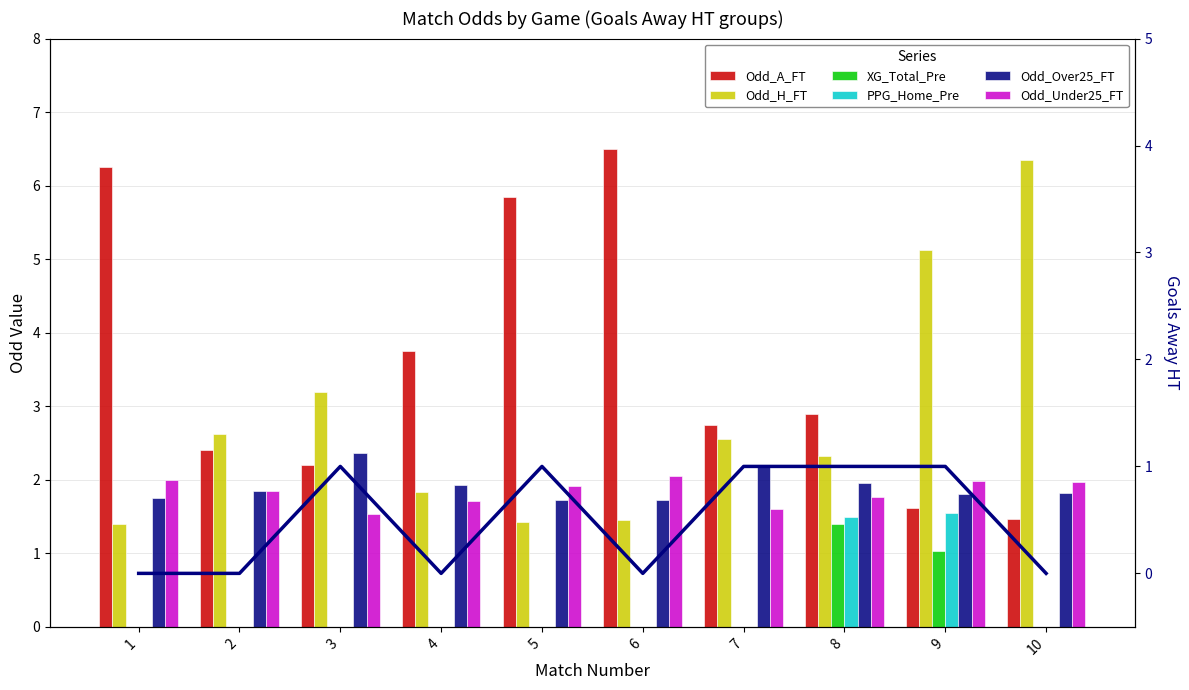

Reading right to left, list all the values displayed in this chart.

Odd_A_FT: 10=1.5	9=1.6	8=2.9	7=2.7	6=6.5	5=5.8	4=3.8	3=2.2	2=2.4	1=6.2
Odd_H_FT: 10=6.3	9=5.1	8=2.3	7=2.5	6=1.4	5=1.4	4=1.8	3=3.2	2=2.6	1=1.4
XG_Total_Pre: 10=0.0	9=1.0	8=1.4	7=0.0	6=0.0	5=0.0	4=0.0	3=0.0	2=0.0	1=0.0
PPG_Home_Pre: 10=0.0	9=1.6	8=1.5	7=0.0	6=0.0	5=0.0	4=0.0	3=0.0	2=0.0	1=0.0
Odd_Over25_FT: 10=1.8	9=1.8	8=2.0	7=2.2	6=1.7	5=1.7	4=1.9	3=2.4	2=1.9	1=1.8
Odd_Under25_FT: 10=2.0	9=2.0	8=1.8	7=1.6	6=2.0	5=1.9	4=1.7	3=1.5	2=1.9	1=2.0